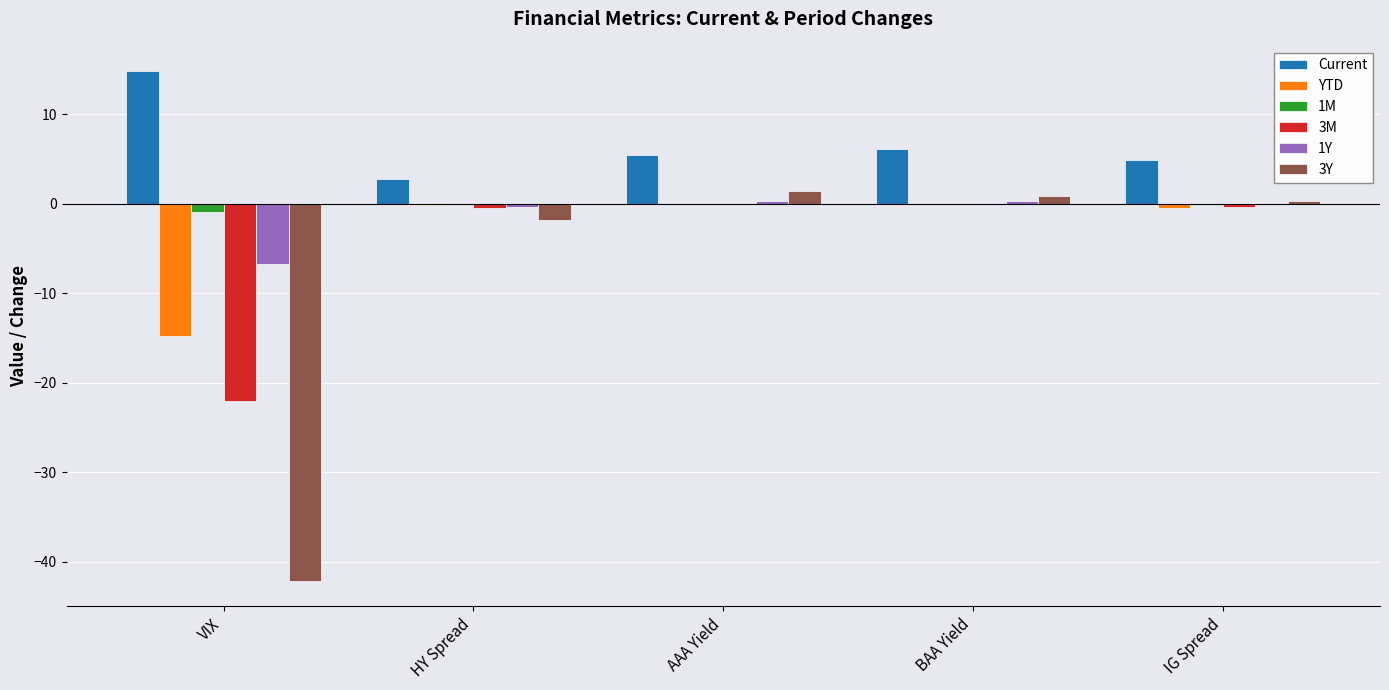

Which series has the largest total across all categories?

Current